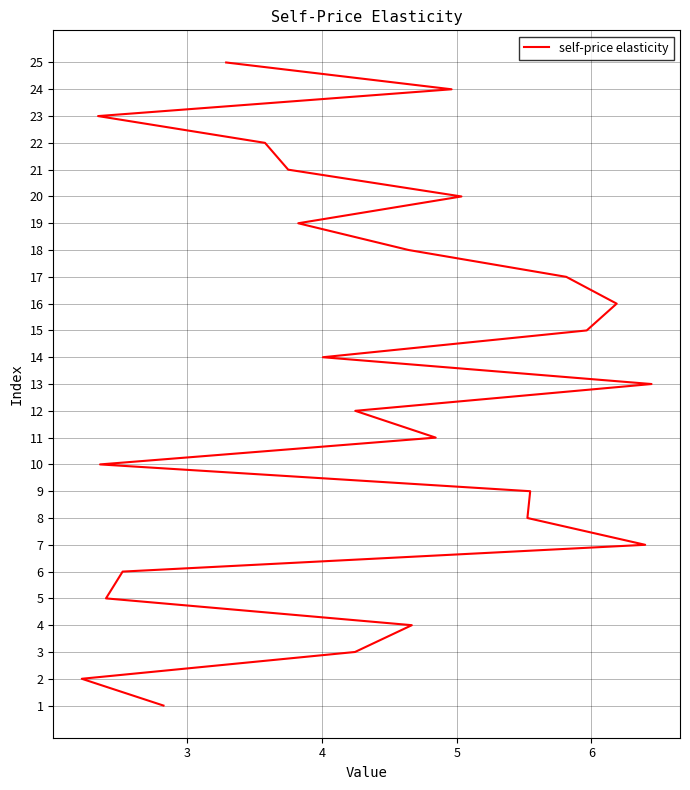

How many data points are less than 13?

12